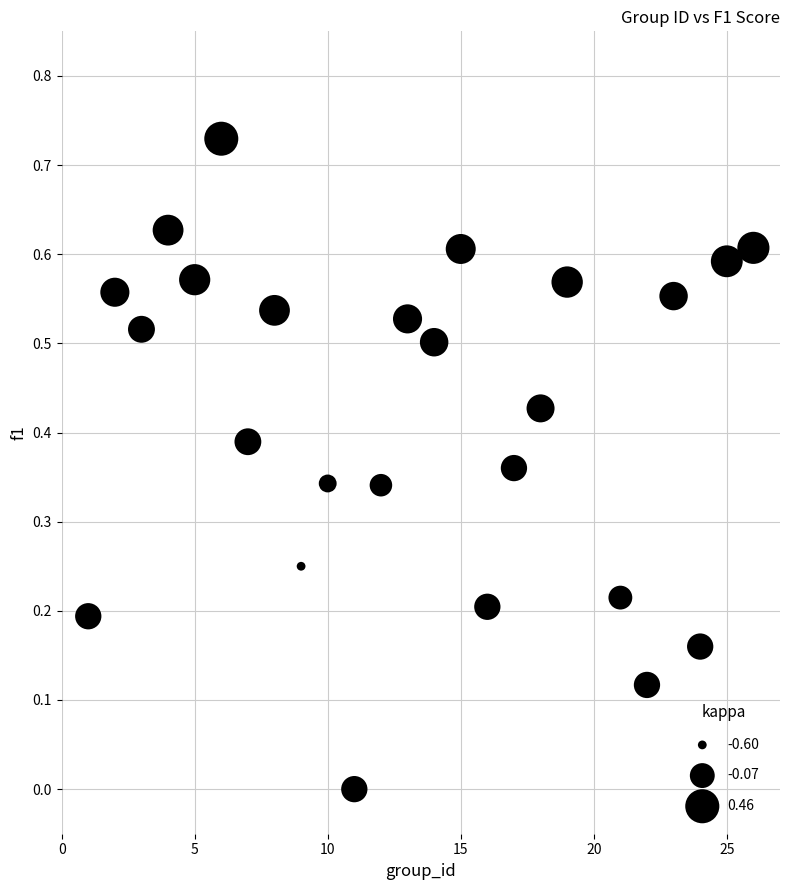

What is the range of X values (max minus min)?

25.0